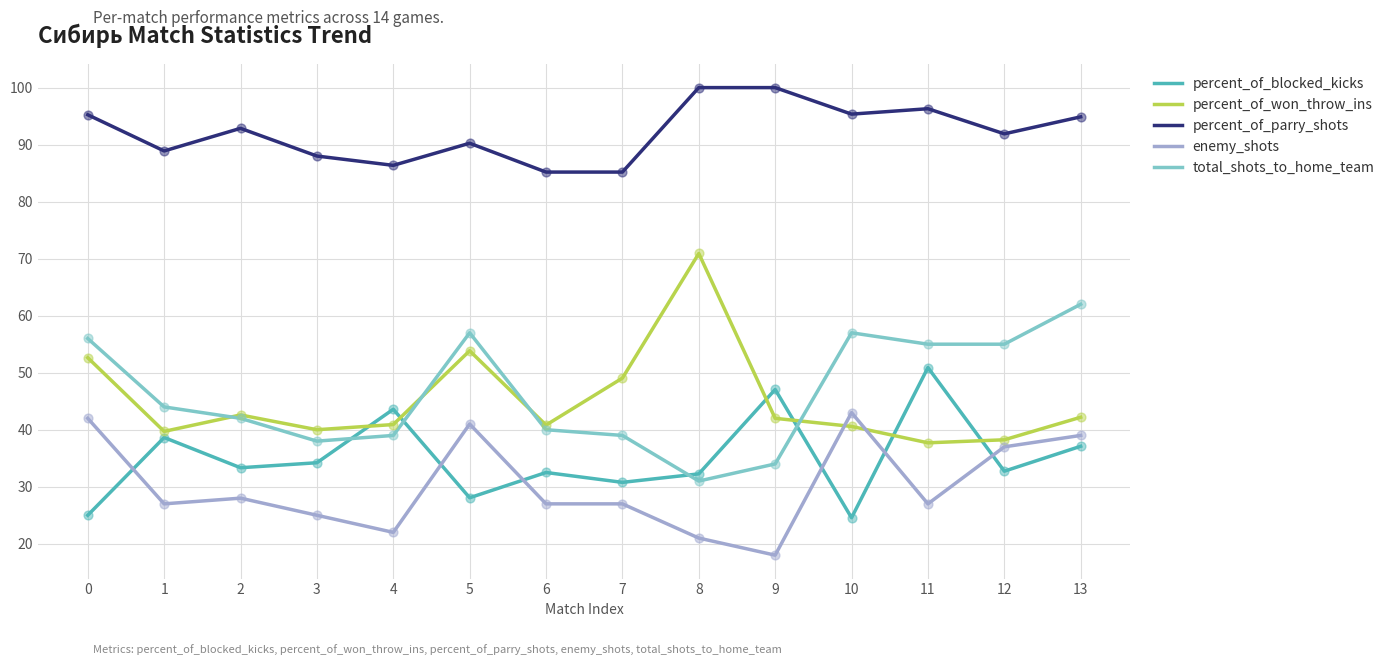

Which series has the largest total across all categories?

percent_of_parry_shots